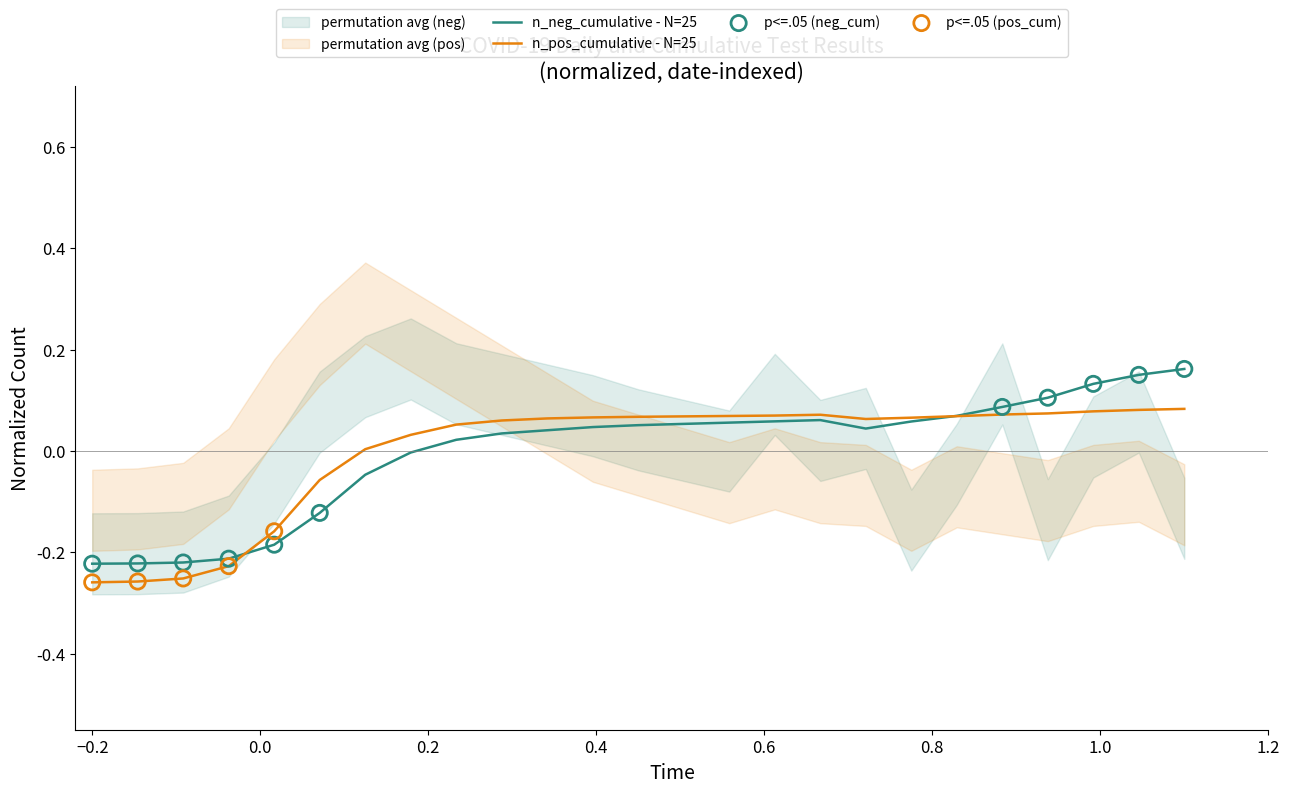

Which series reaches the maximum Y coordinate?

n_neg_cumulative